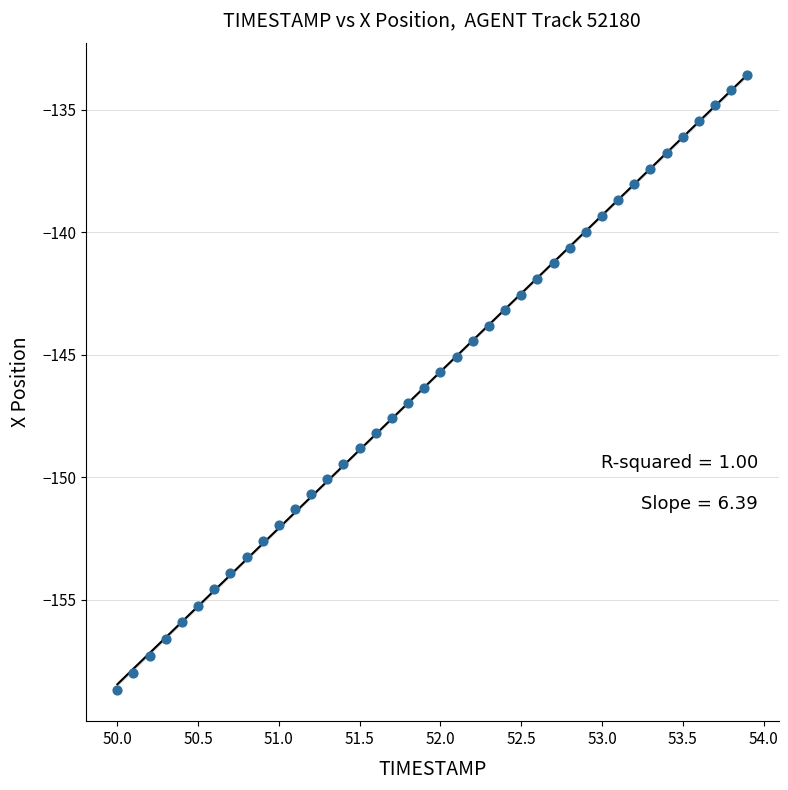

What is the range of X values (max minus min)?

3.9